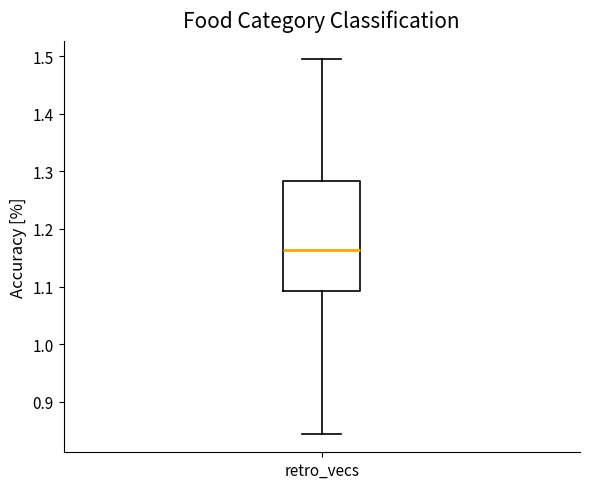

Read this box plot against the y-axis: the position of the median line, the range covered by the box, and the ends of both whiskers. The values are not printed on the chart, so give them approximately, as read against the axis.

median 1.16, box 1.09 to 1.28, whiskers 0.84 to 1.49